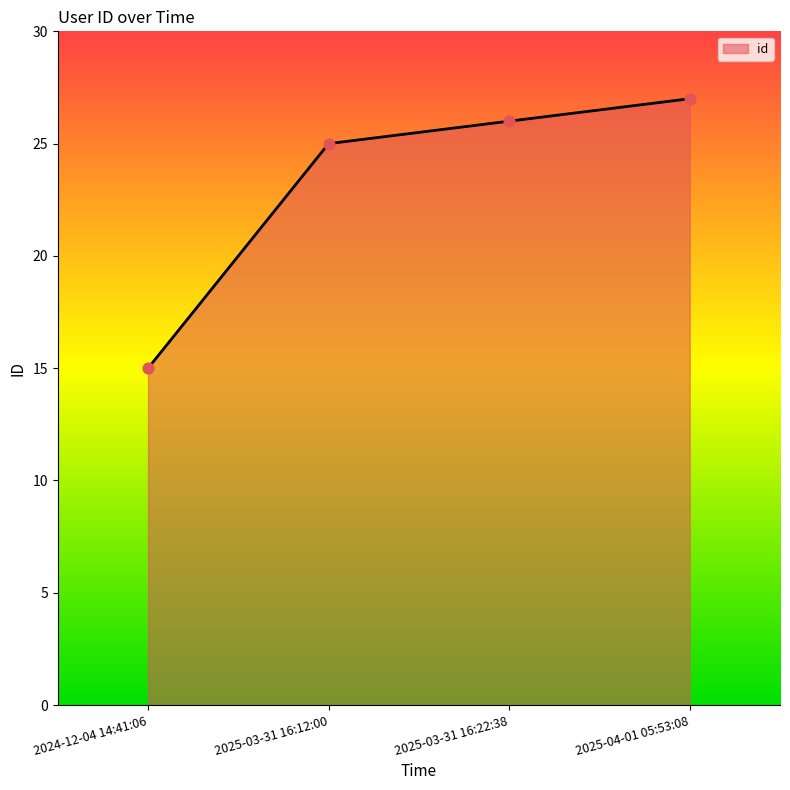

What is the change in value from 2024-12-04 14:41:06 to 2025-03-31 16:12:00?

+10